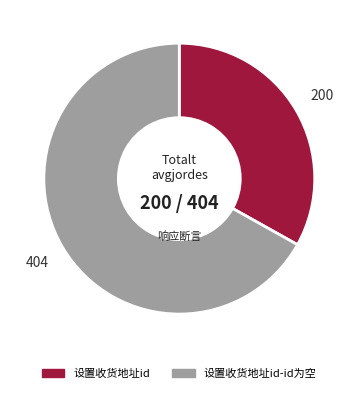

Is there a majority slice in this chart?

Yes